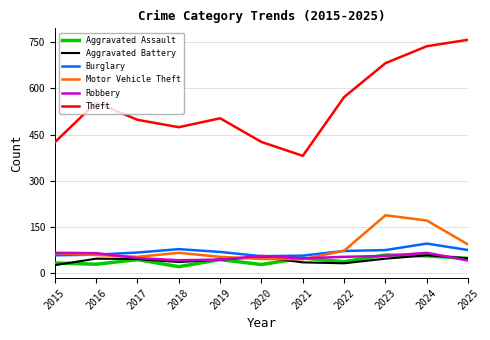

What is the maximum value for Aggravated Assault?

59